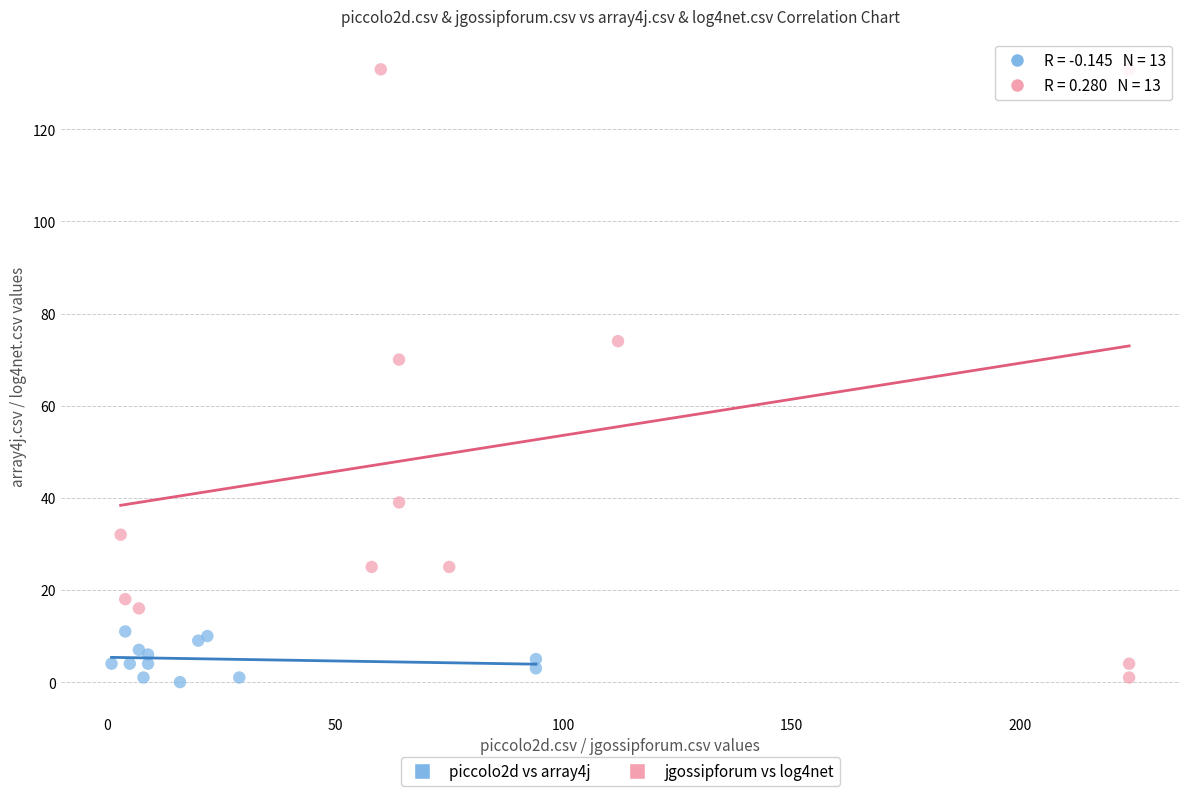

Which series reaches the maximum Y coordinate?

jgossipforum vs log4net